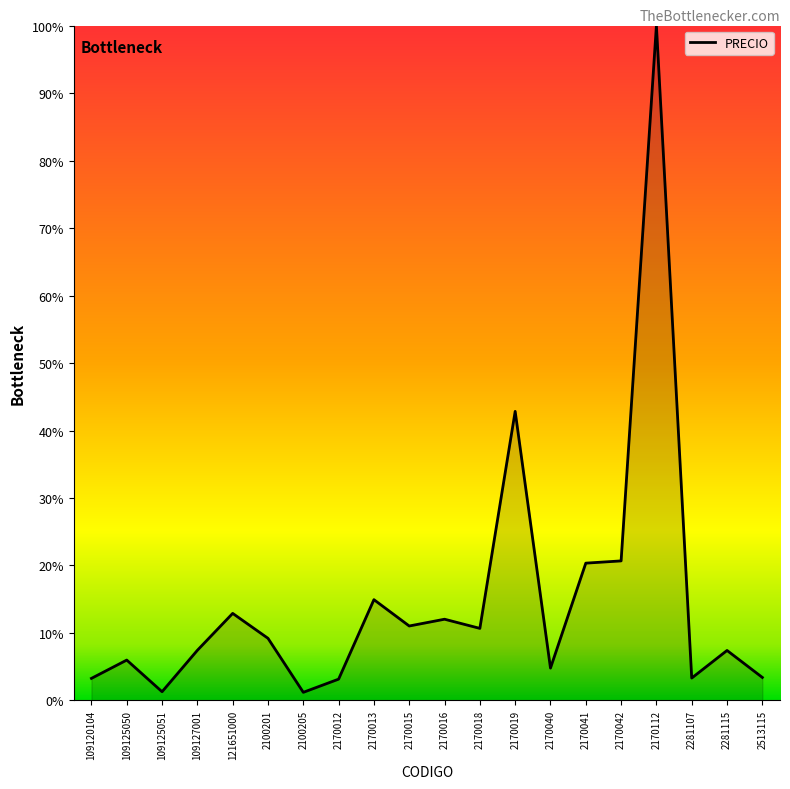

Where is the data nearest to the value 50?

2170019